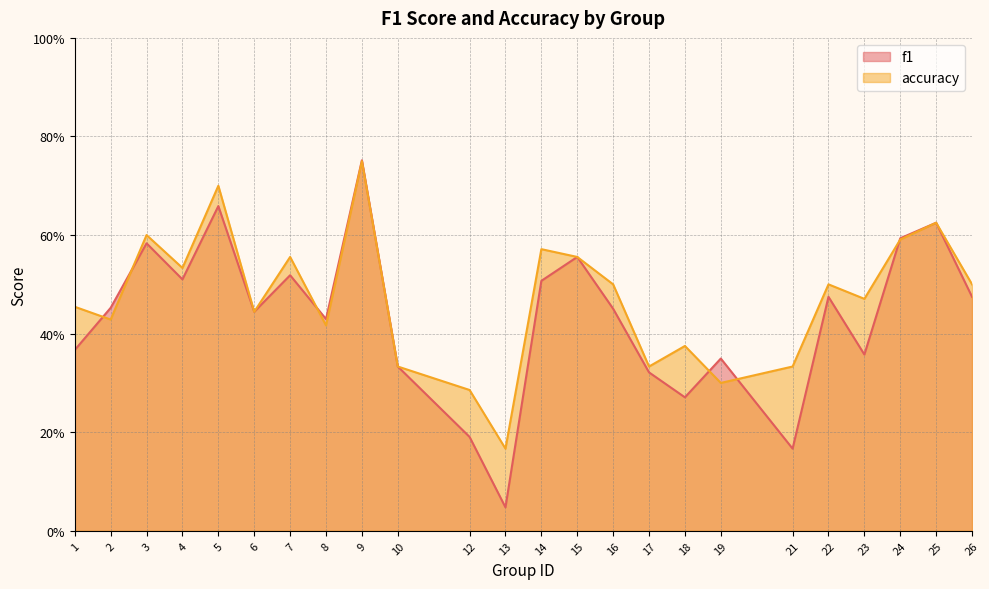

List the series in order of their peak value, highest first.

f1, accuracy